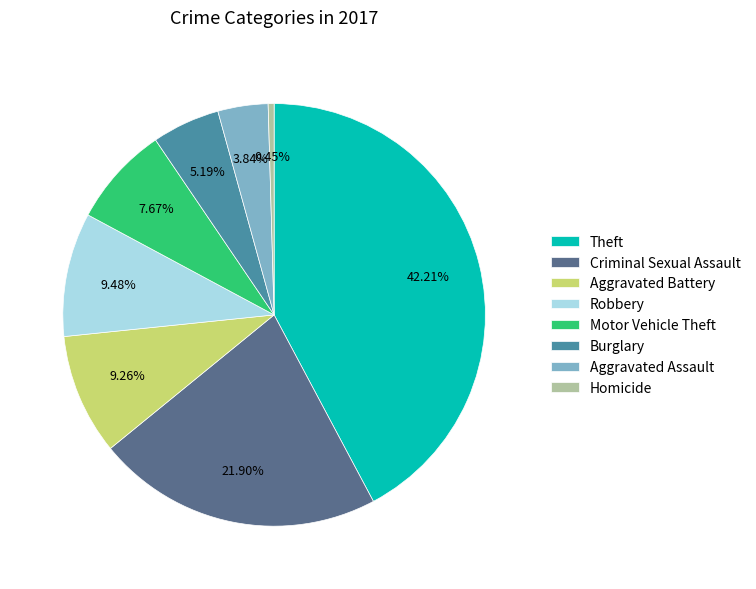

Combined, what portion of the pie is Burglary and Robbery?

14.7%